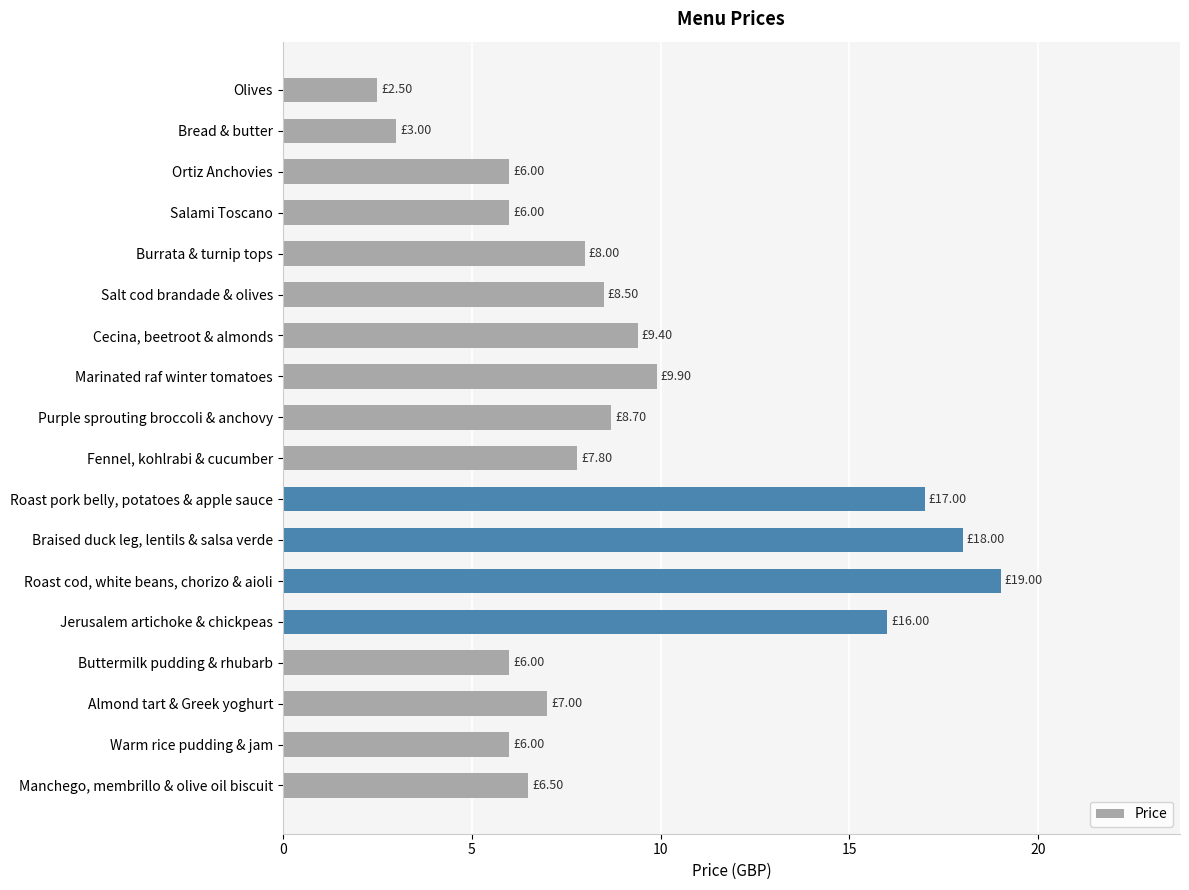

Which category has the highest value across all series?

Roast cod, white beans, chorizo & aioli